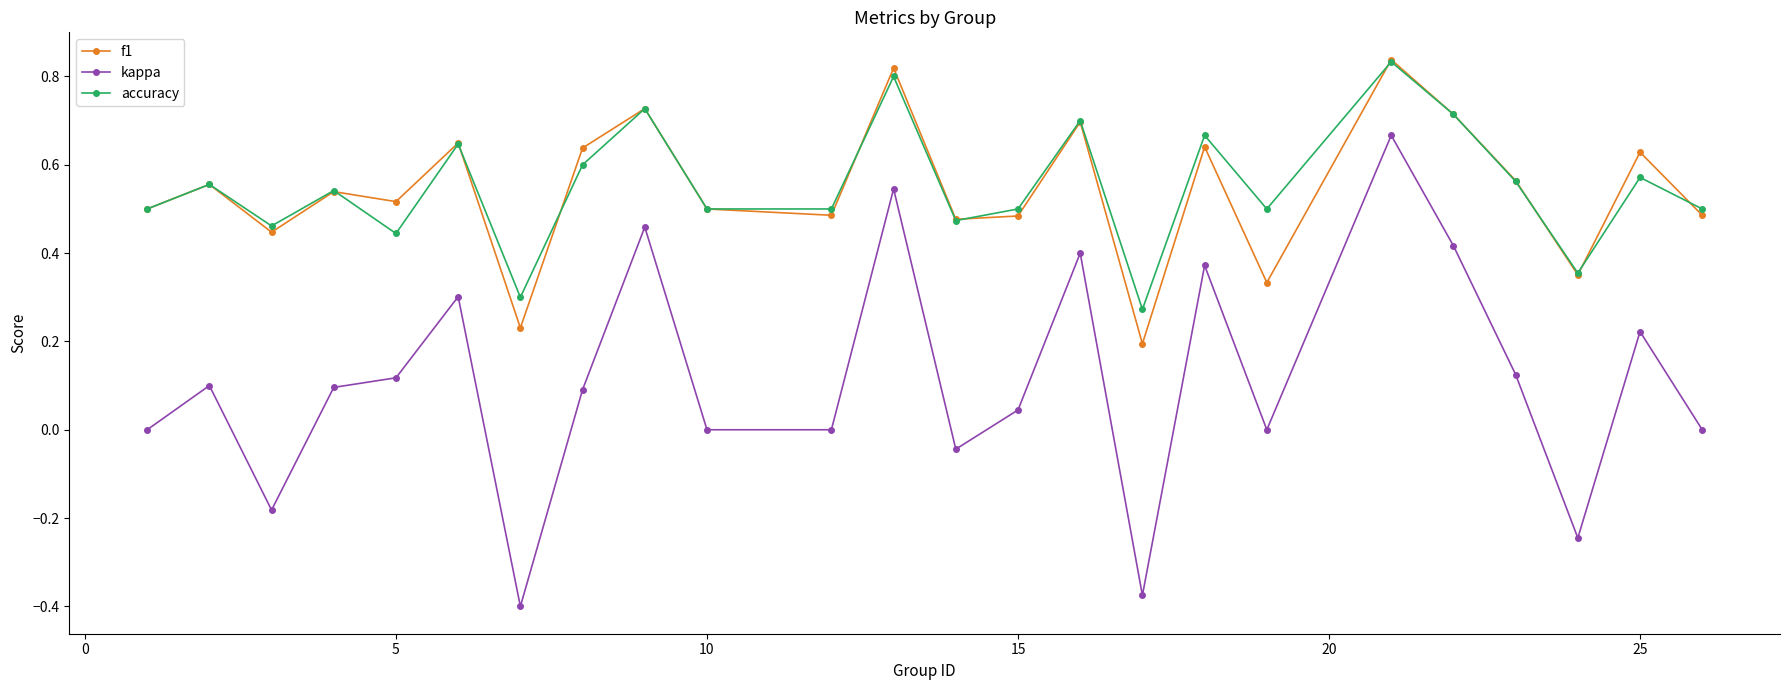

How many lines are shown in the chart?

3